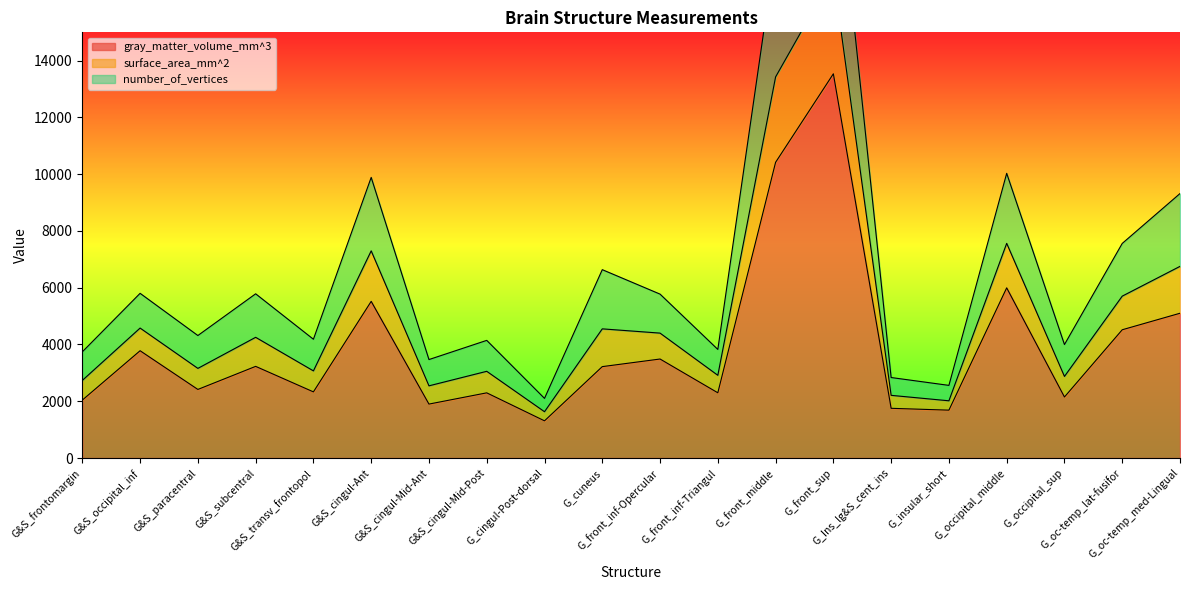

What is the label of the 5th point from the left?

G&S_transv_frontopol